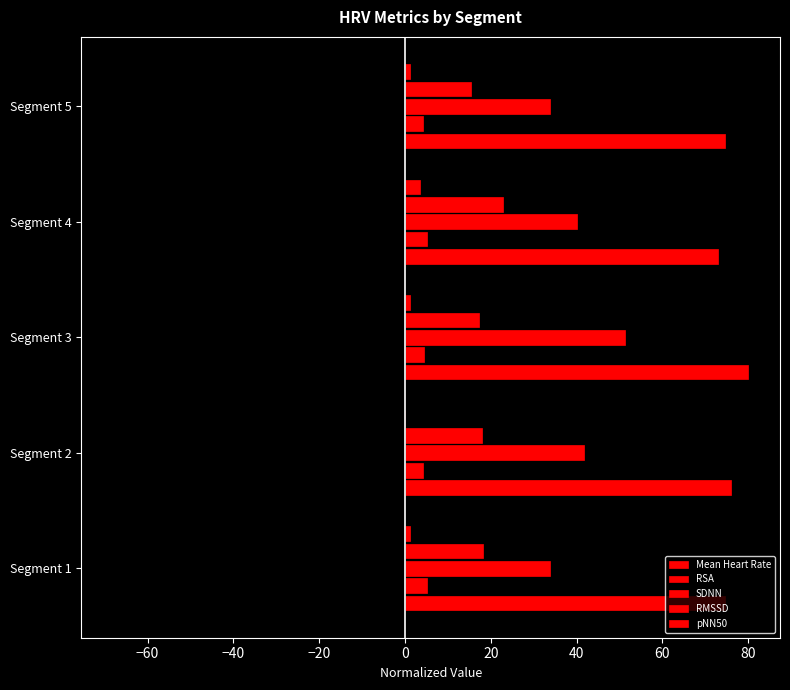

What is the greatest value displayed?

80.0